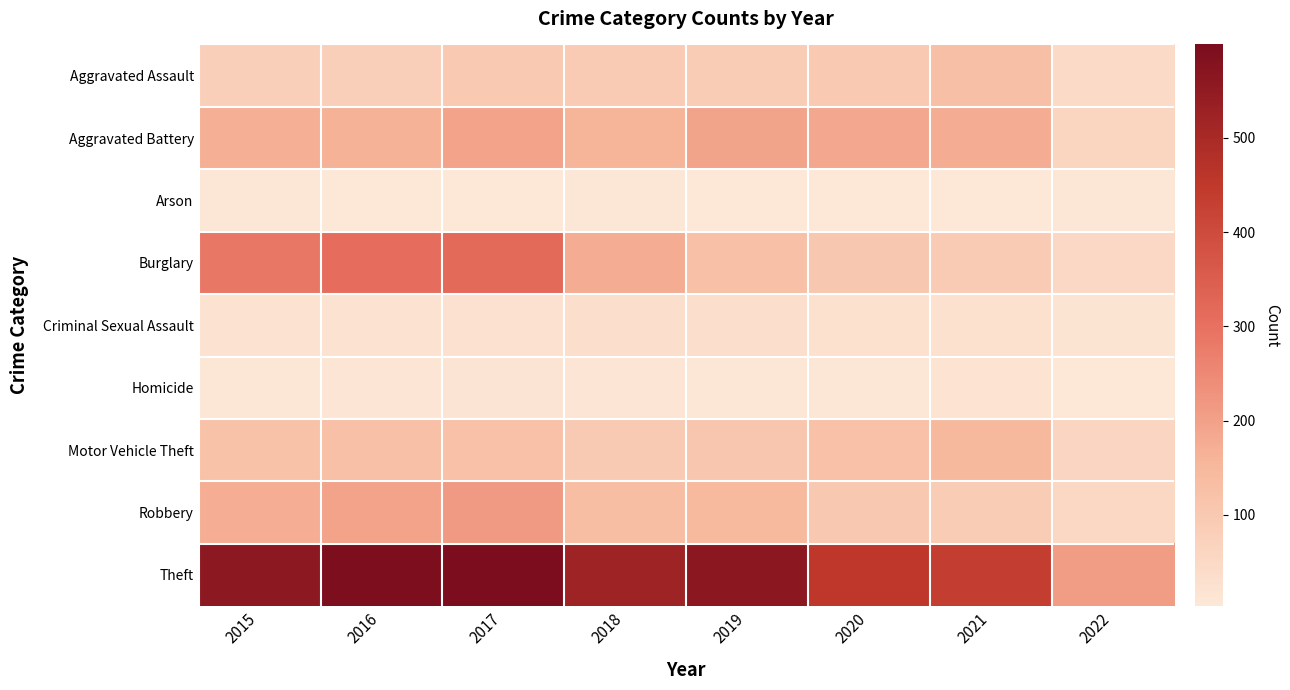

Which has a higher value, 2021 or 2016?

2021